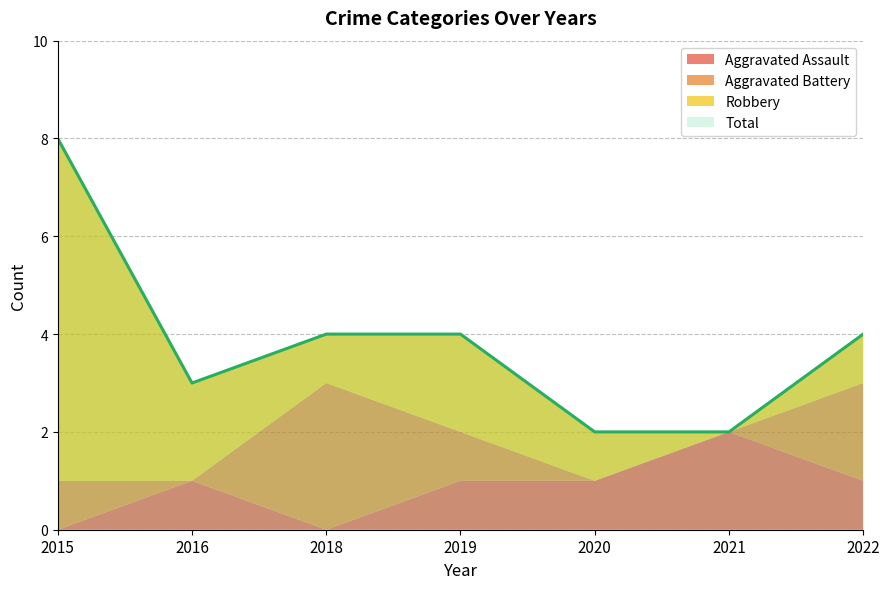

True or false: Aggravated Battery has more than 1 interior local peaks.

False